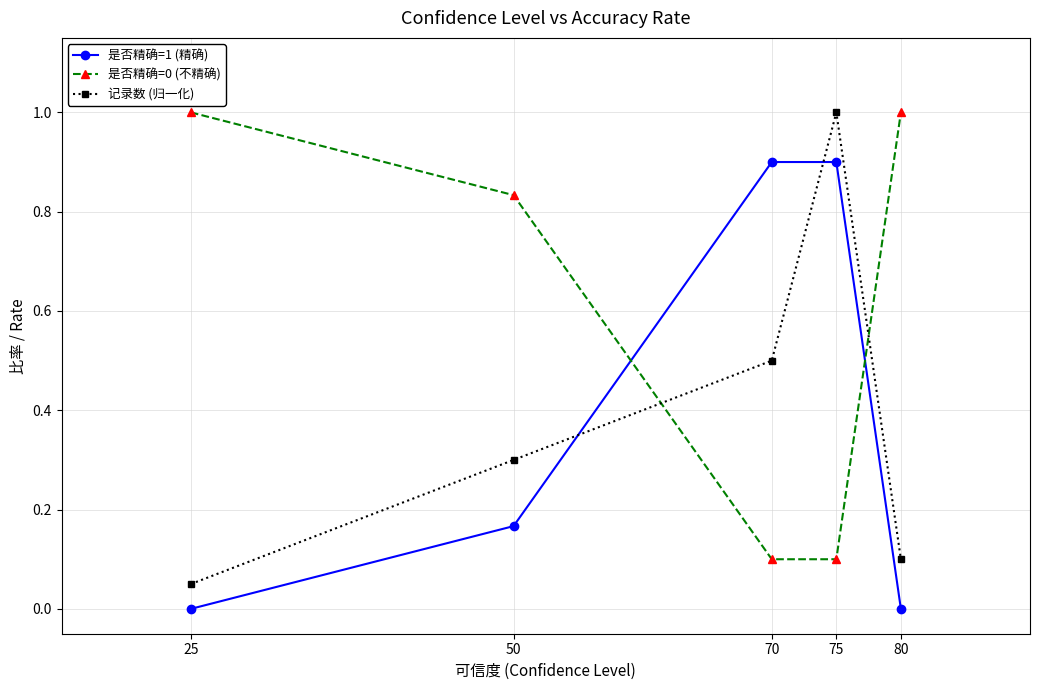

Which series has the largest total across all categories?

是否精确=0 (不精确)